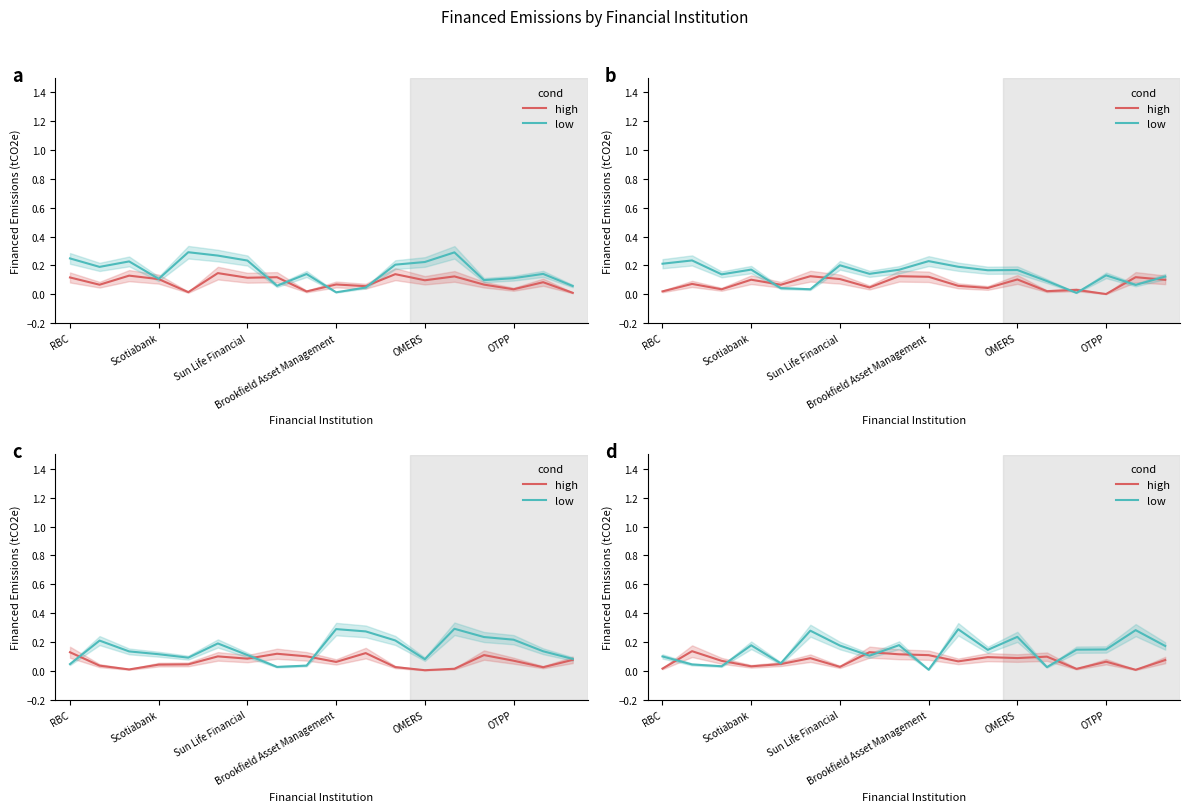

What is the approximate value of low at 14?

0.1